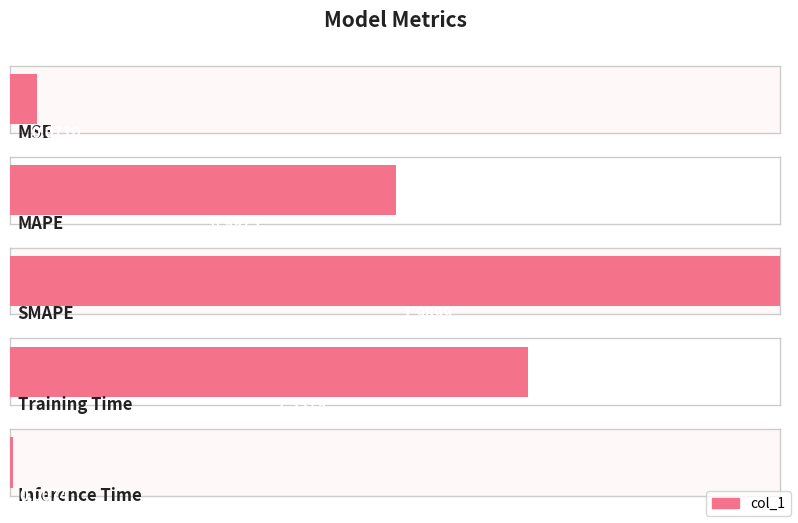

Reading left to right, list all the values displayed in this chart.

MSE=0.1	MAPE=1.0	SMAPE=2.0	Training Time=1.3	Inference Time=0.0